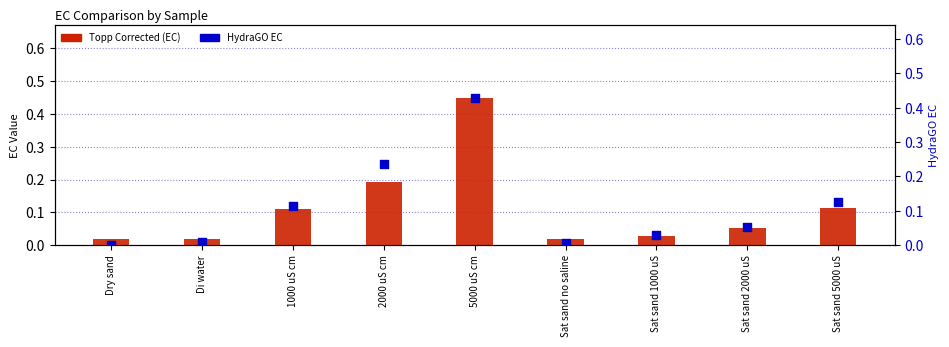

Which series reaches the maximum Y coordinate?

Topp Corrected